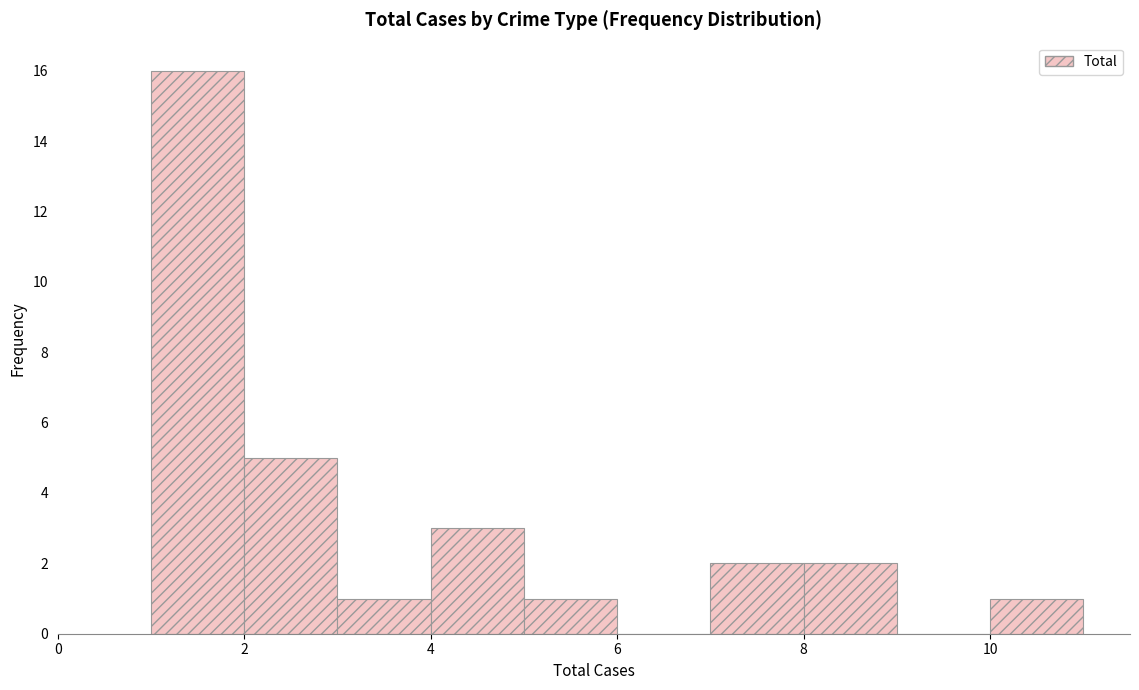

Reading left to right, transcribe this chart: for each bar, give the range it covers on the x-axis and its height. The values are not printed on the chart, so give them approximately, as read against the axis.

1 to 2: 16
2 to 3: 5
3 to 4: 1
4 to 5: 3
5 to 6: 1
6 to 7: 0
7 to 8: 2
8 to 9: 2
9 to 10: 0
10 to 11: 1